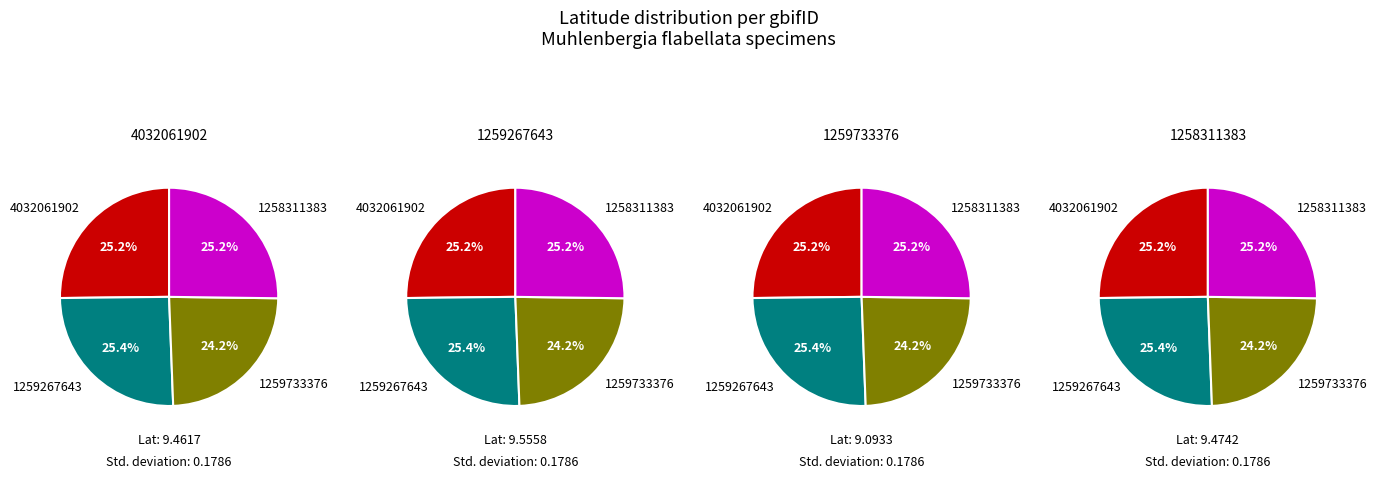

Between 1258311383 and 1259267643, which is larger?

1259267643